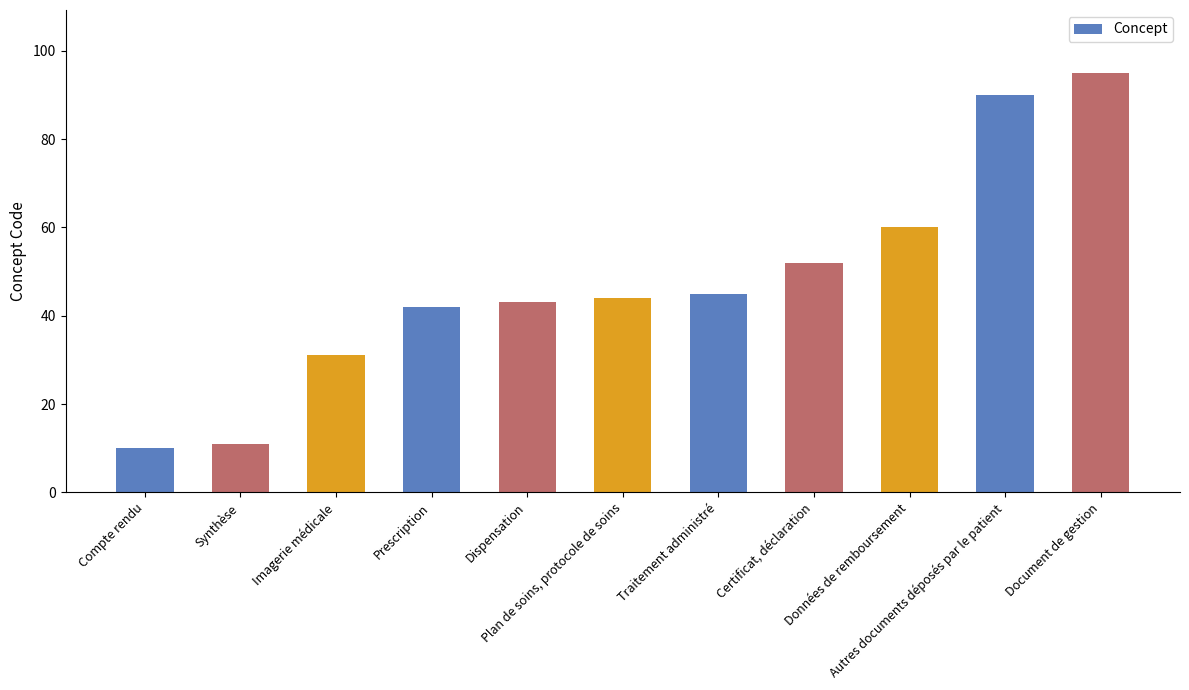

What is the minimum value shown in the chart?

10